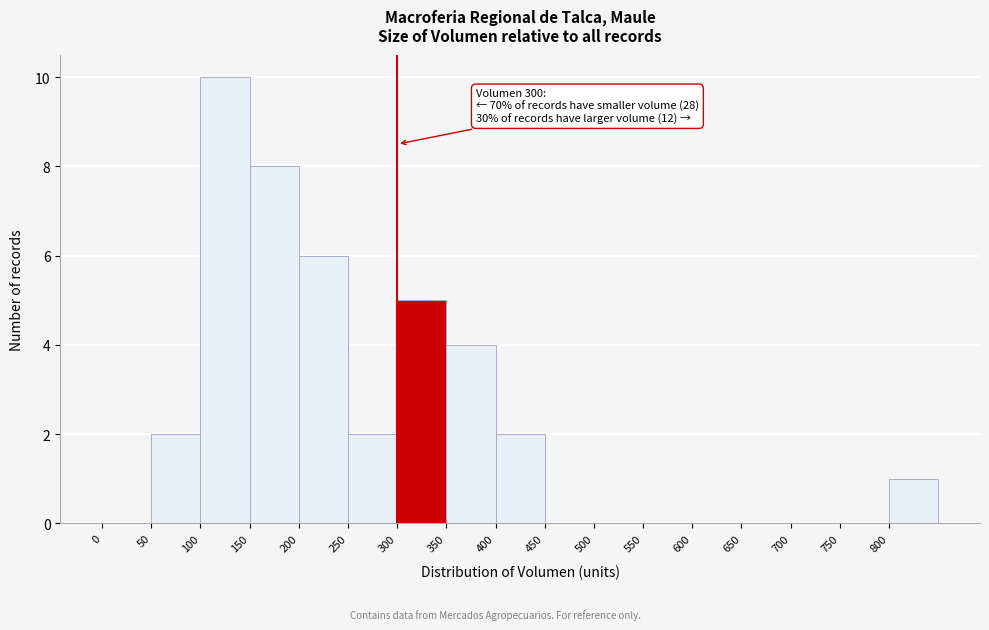

Over which range of the x-axis is the bar tallest?

100 to 150